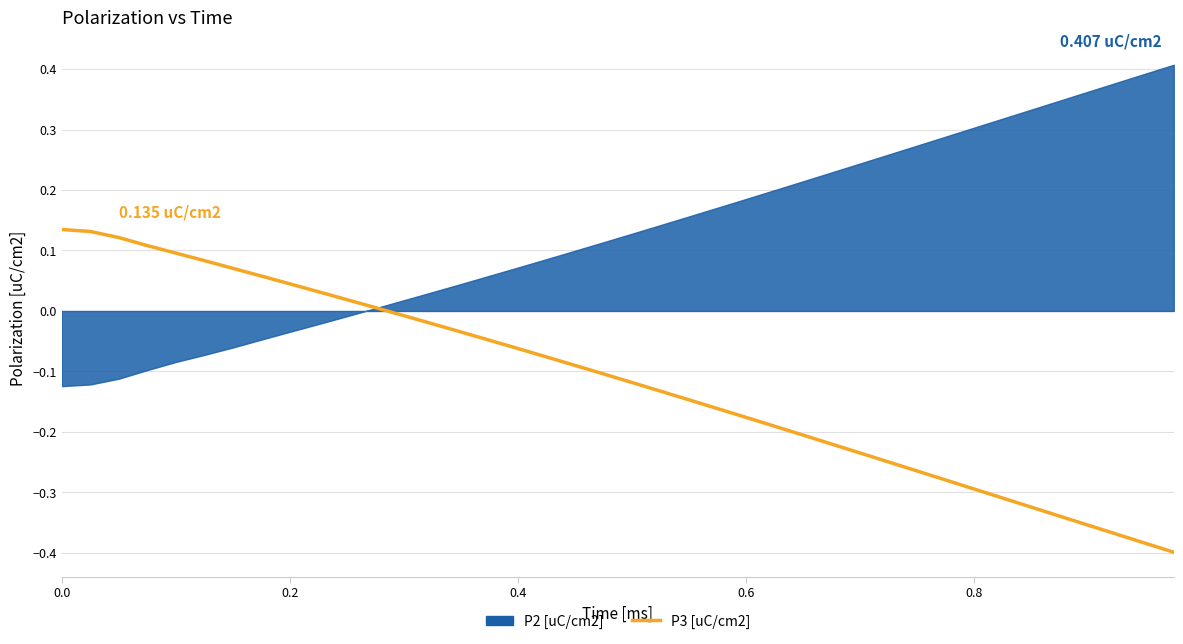

True or false: the data has more than 1 interior local peaks.

False